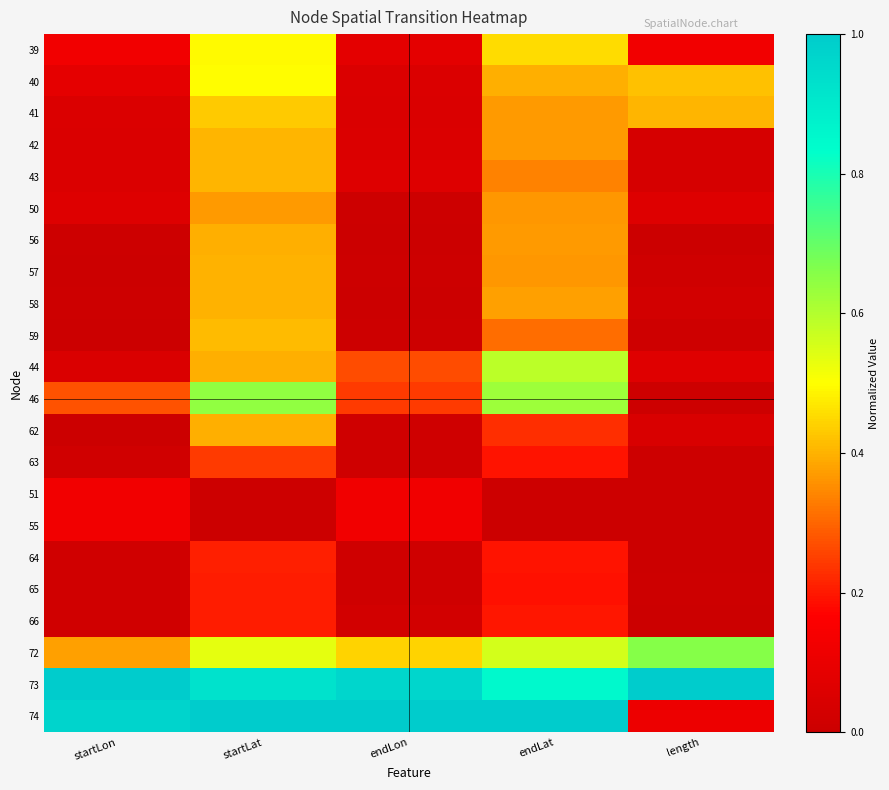

Reading left to right, extract all data points from this chart.

39: startLon=0.1	startLat=0.5	endLon=0.1	endLat=0.5	length=0.1
40: startLon=0.1	startLat=0.5	endLon=0.1	endLat=0.4	length=0.4
41: startLon=0.1	startLat=0.4	endLon=0.0	endLat=0.4	length=0.4
42: startLon=0.1	startLat=0.4	endLon=0.1	endLat=0.4	length=0.0
43: startLon=0.1	startLat=0.4	endLon=0.1	endLat=0.3	length=0.0
50: startLon=0.1	startLat=0.4	endLon=0.0	endLat=0.4	length=0.1
56: startLon=0.0	startLat=0.4	endLon=0.0	endLat=0.4	length=0.0
57: startLon=0.0	startLat=0.4	endLon=0.0	endLat=0.4	length=0.0
58: startLon=0.0	startLat=0.4	endLon=0.0	endLat=0.4	length=0.0
59: startLon=0.0	startLat=0.4	endLon=0.0	endLat=0.3	length=0.0
44: startLon=0.0	startLat=0.4	endLon=0.3	endLat=0.6	length=0.1
46: startLon=0.3	startLat=0.6	endLon=0.2	endLat=0.6	length=0.0
62: startLon=0.0	startLat=0.4	endLon=0.0	endLat=0.2	length=0.0
63: startLon=0.0	startLat=0.2	endLon=0.0	endLat=0.2	length=0.0
51: startLon=0.1	startLat=0.0	endLon=0.1	endLat=0.0	length=0.0
55: startLon=0.1	startLat=0.0	endLon=0.1	endLat=0.0	length=0.0
64: startLon=0.0	startLat=0.2	endLon=0.0	endLat=0.2	length=0.0
65: startLon=0.0	startLat=0.2	endLon=0.0	endLat=0.2	length=0.0
66: startLon=0.0	startLat=0.2	endLon=0.0	endLat=0.2	length=0.0
72: startLon=0.4	startLat=0.5	endLon=0.4	endLat=0.6	length=0.7
73: startLon=1.0	startLat=0.9	endLon=1.0	endLat=0.8	length=1.0
74: startLon=1.0	startLat=1.0	endLon=1.0	endLat=1.0	length=0.1